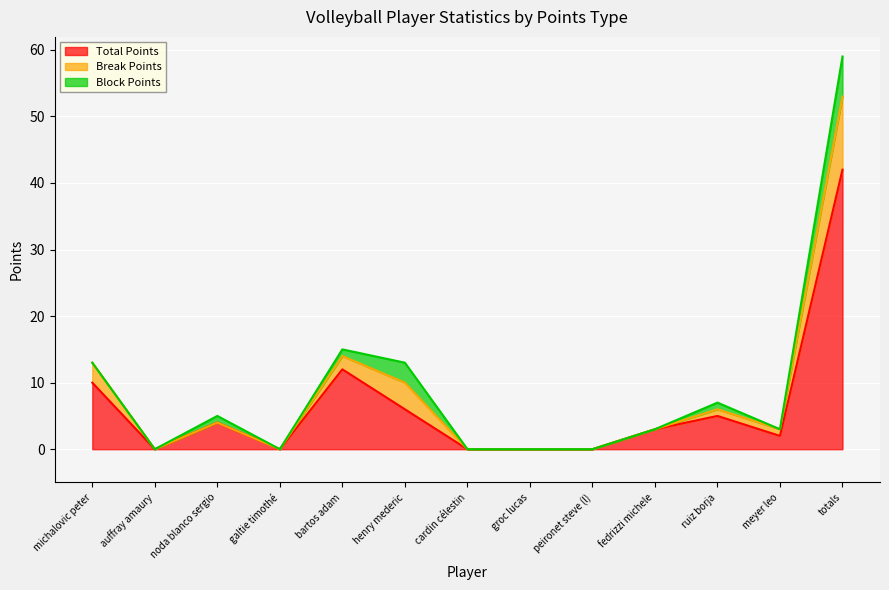

What is the difference between the second highest and minimum values in the Break Points series?

4